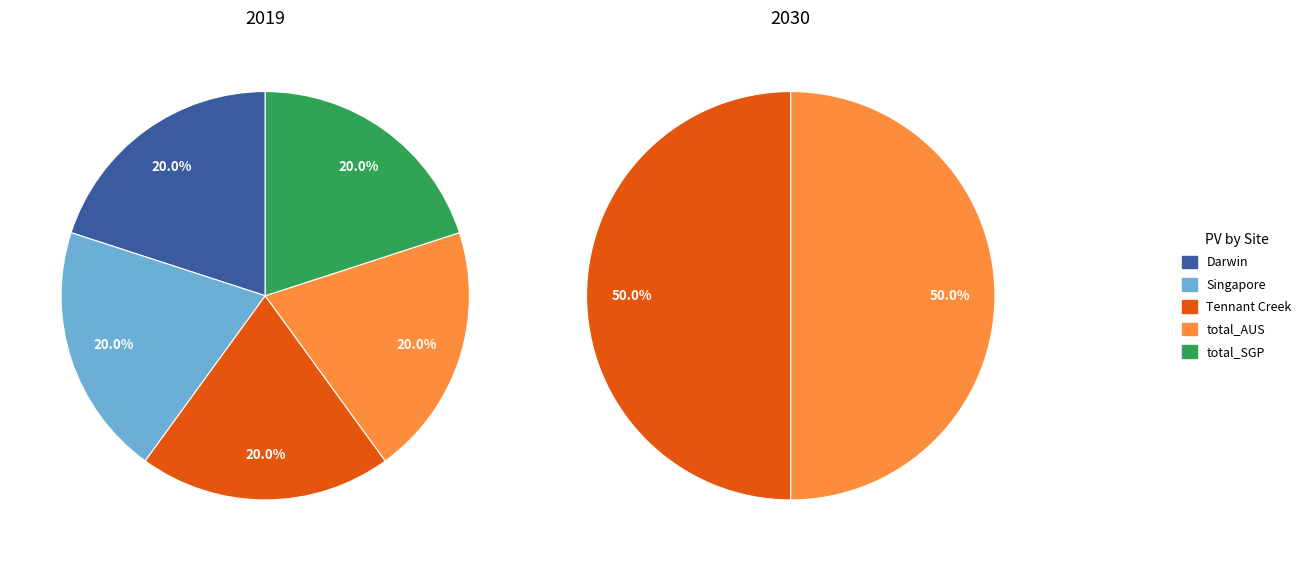

To the nearest percent, what is the average slice percentage?

20%